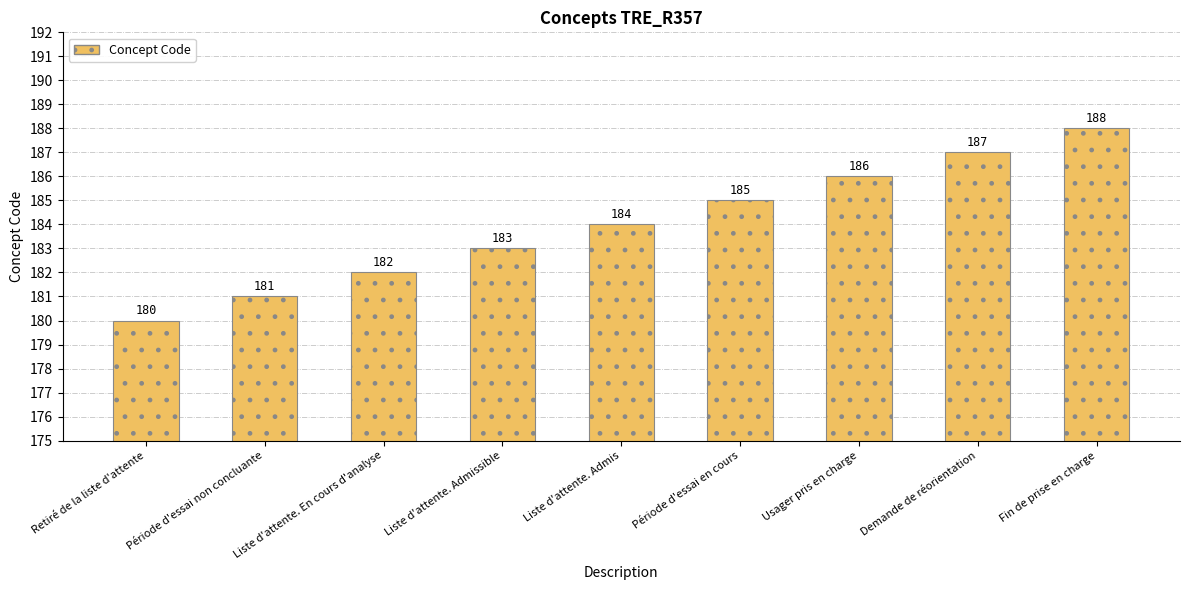

Where is the data nearest to the value 184?

Liste d'attente. Admis